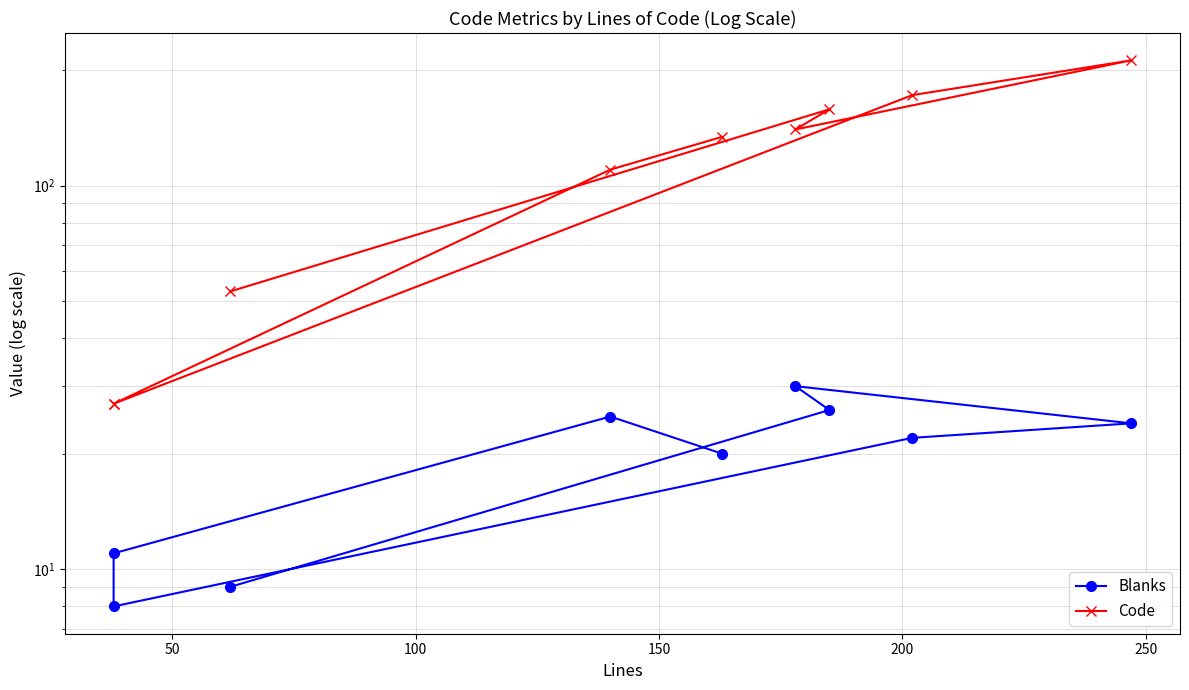

True or false: Blanks and Code cross at least once.

False